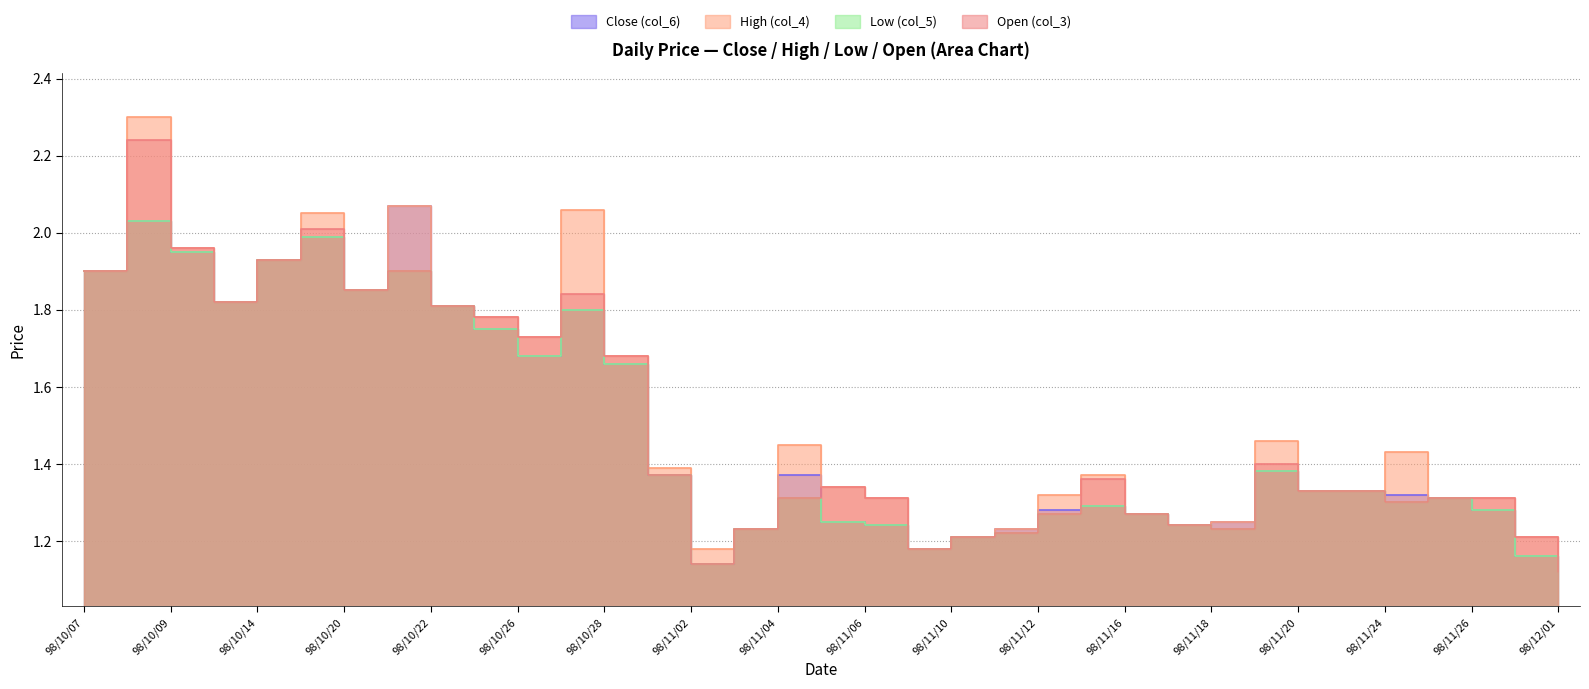

Which has a higher value, 98/10/07 or 98/10/13?

98/10/07